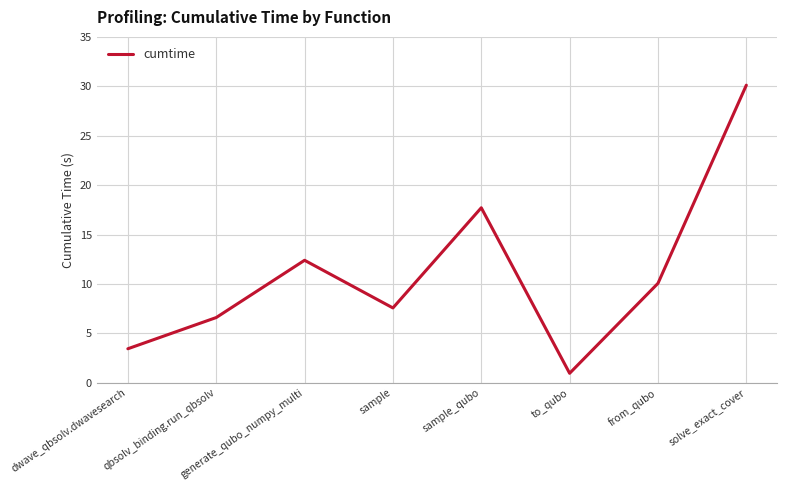

Rank the categories by value from lowest to highest.

to_qubo, dwave_qbsolv.dwavesearch, qbsolv_binding.run_qbsolv, sample, from_qubo, generate_qubo_numpy_multi, sample_qubo, solve_exact_cover